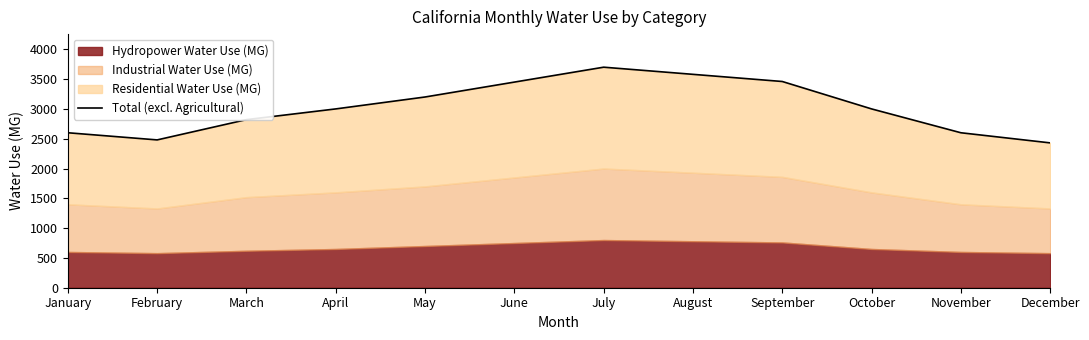

List the labels in order of value, smallest first.

December, February, January, November, March, April, October, May, June, September, August, July